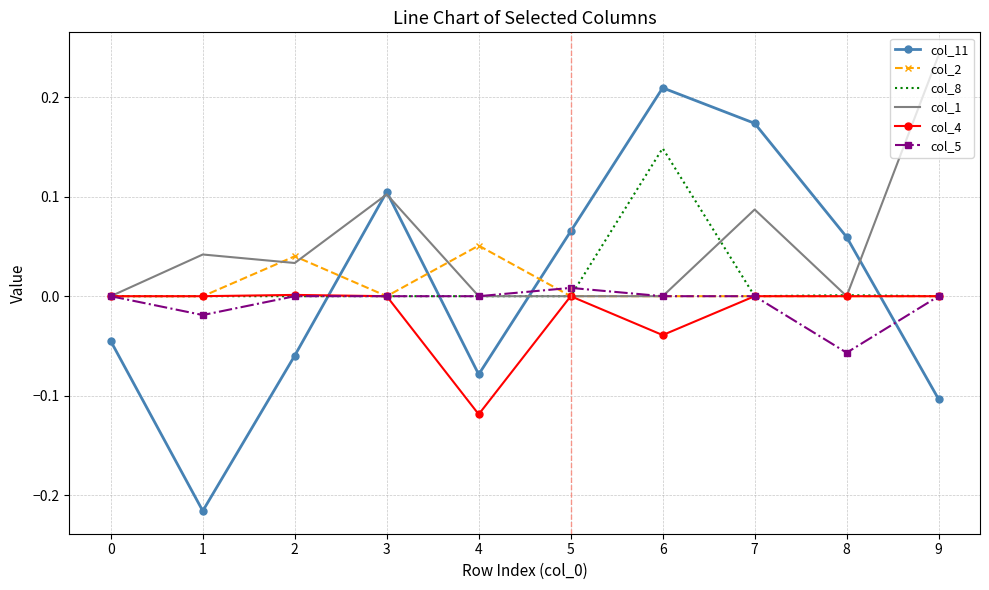

Where is the first local minimum for col_1?

2